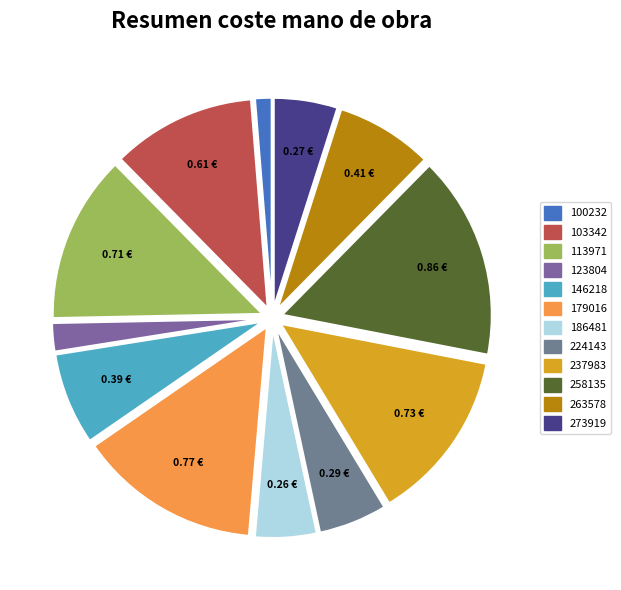

True or false: 146218 accounts for 1% of the total.

False